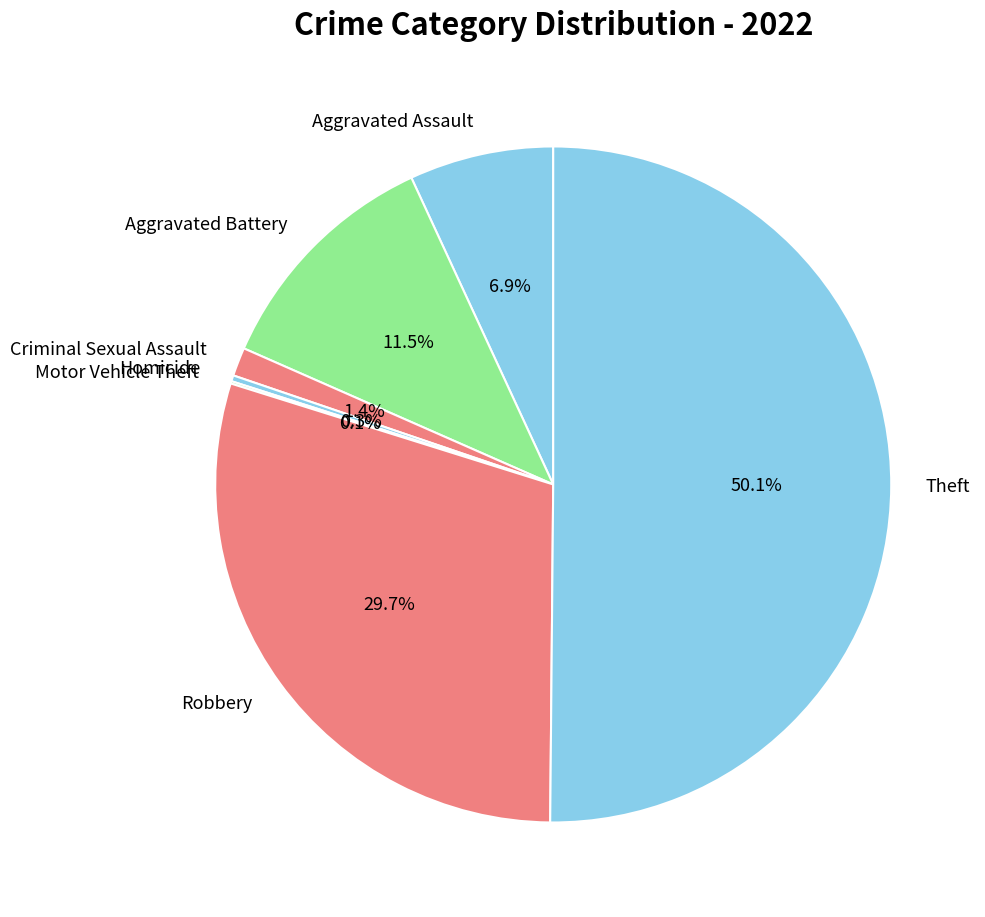

What is the largest slice in the pie chart?

Theft